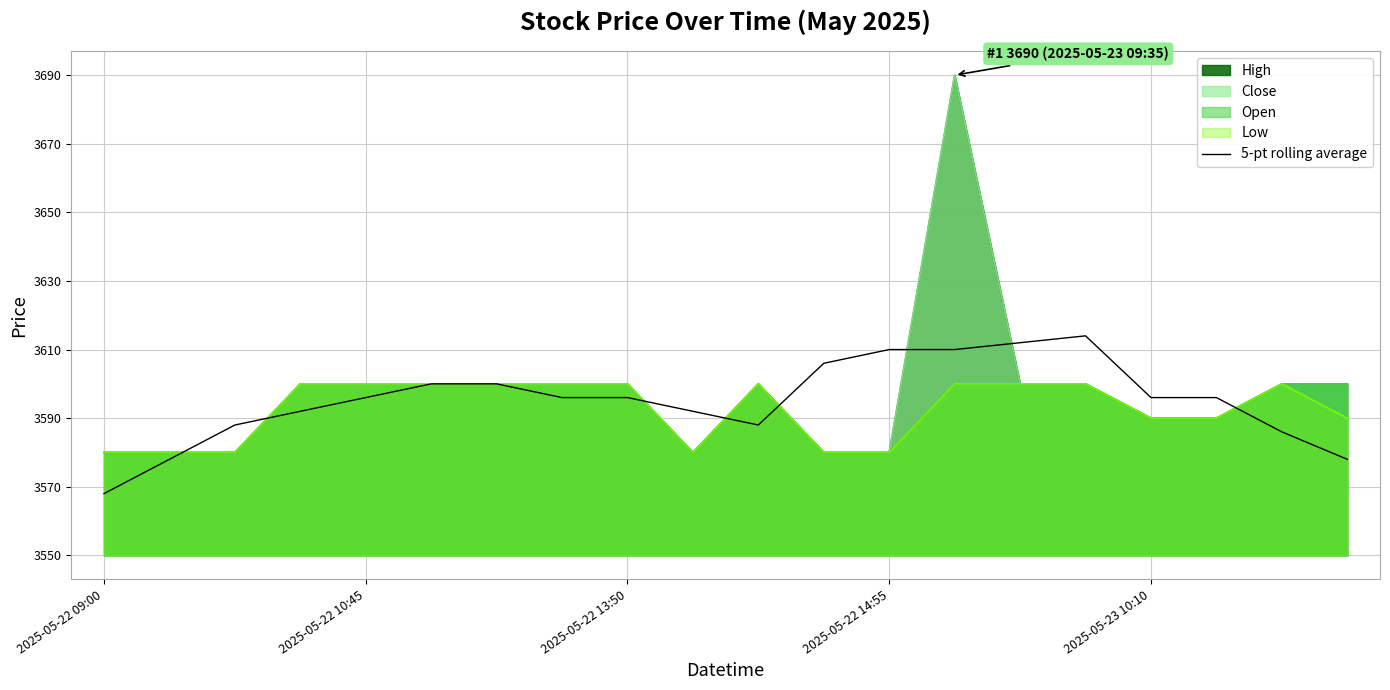

Which category has the lowest value across all series?

2025-05-22 09:00